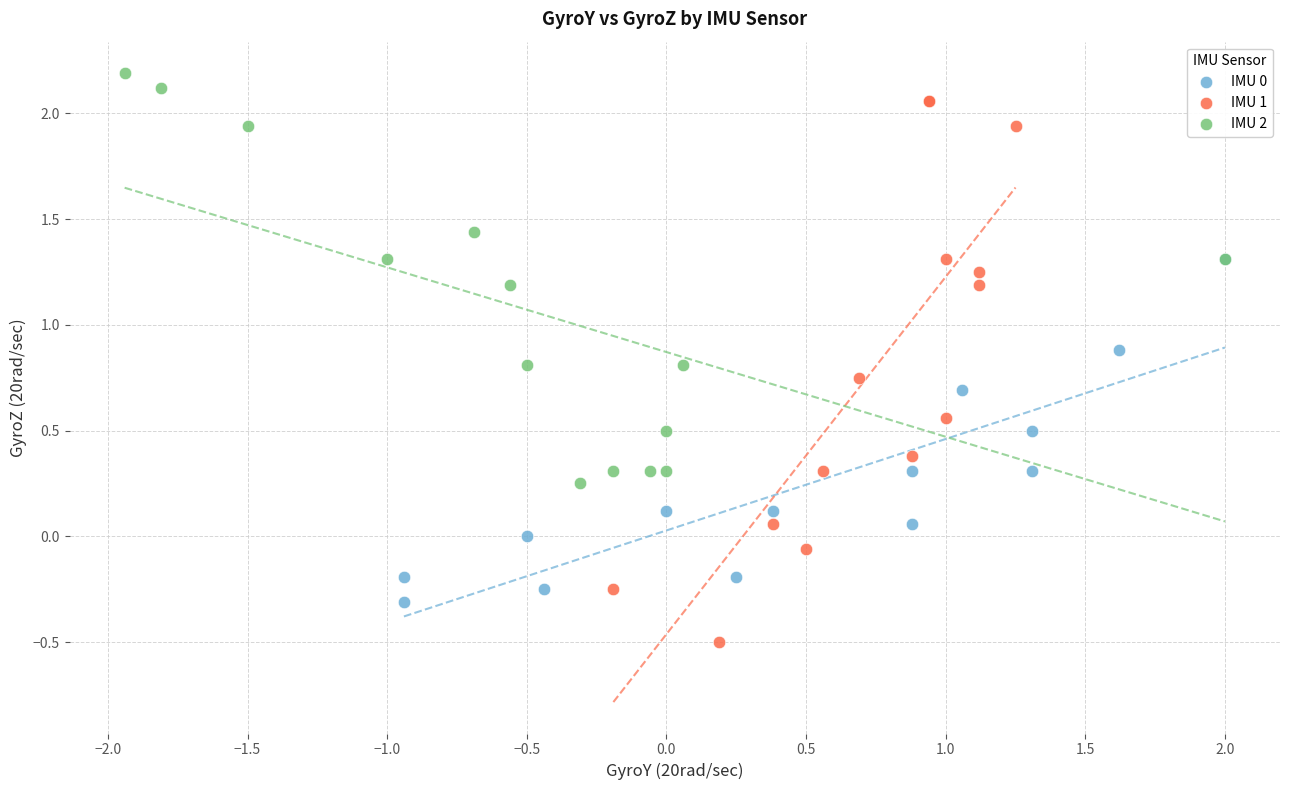

Which series reaches the maximum Y coordinate?

IMU 2